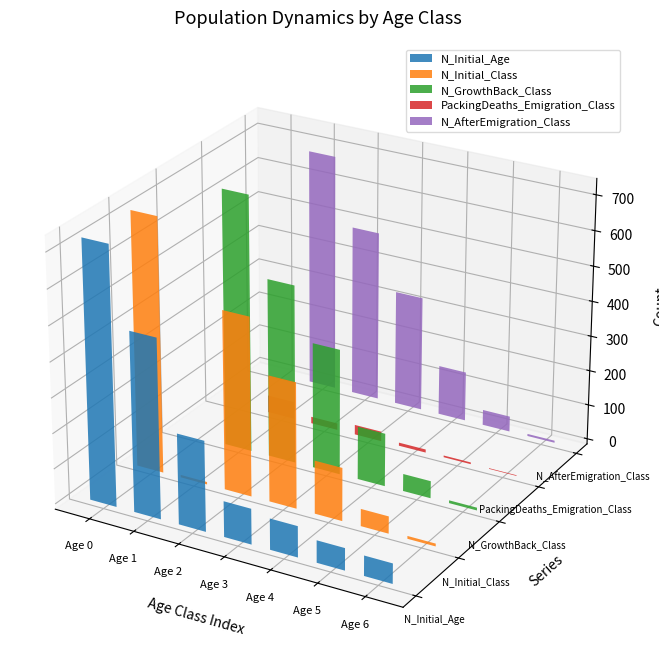

What is the difference between the highest and lowest values at Age 2?

488